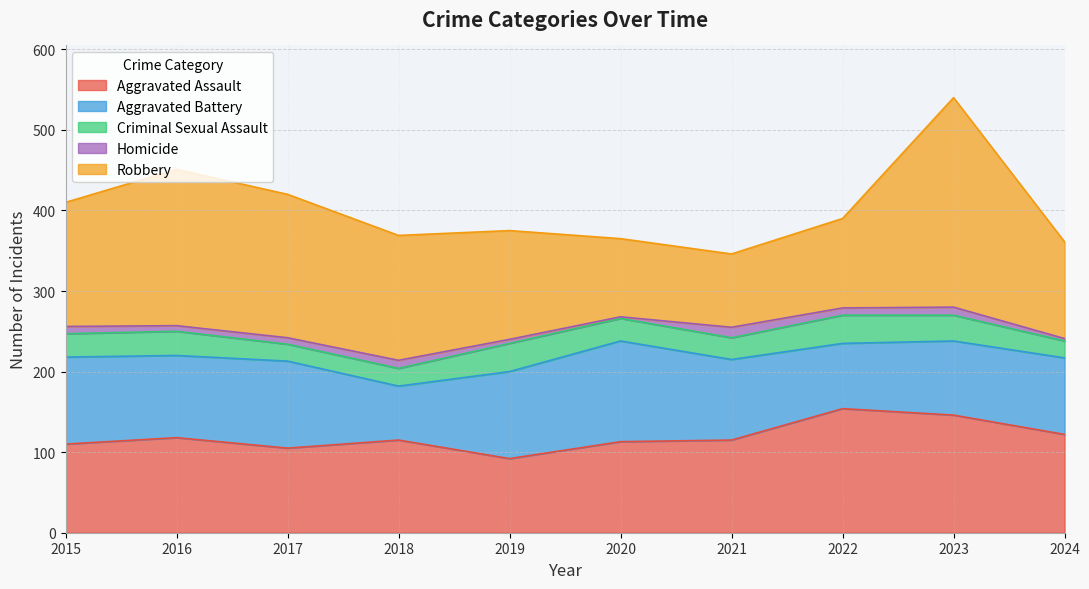

Reading right to left, extract all data points from this chart.

Aggravated Assault: 122	146	154	115	113	92	115	105	118	110
Aggravated Battery: 95	92	81	100	125	108	67	108	102	108
Criminal Sexual Assault: 21	32	35	27	28	35	22	21	30	29
Homicide: 3	10	9	13	2	5	10	8	7	9
Robbery: 120	260	111	91	97	135	155	178	194	154